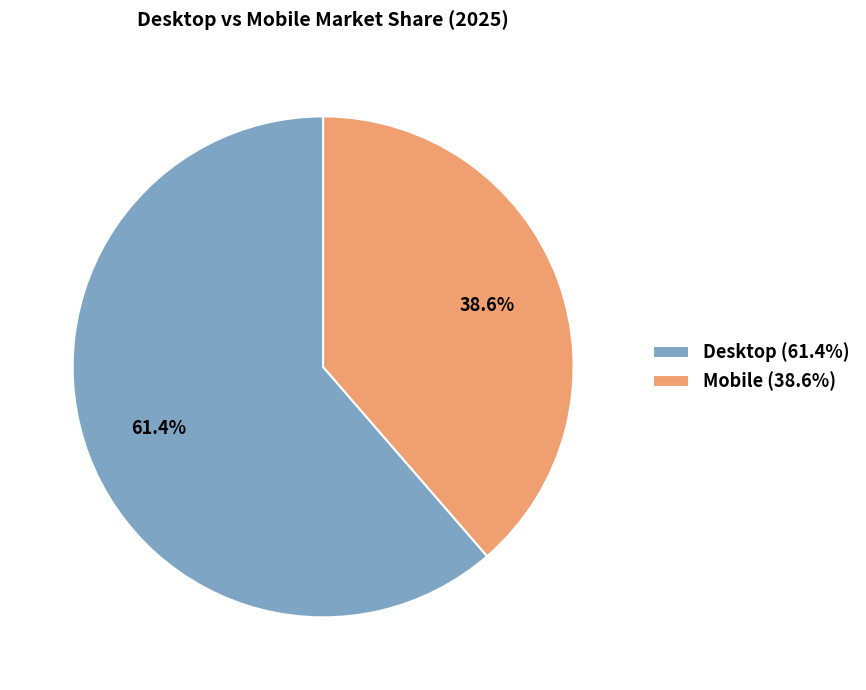

To the nearest percent, what portion does Mobile represent?

39%